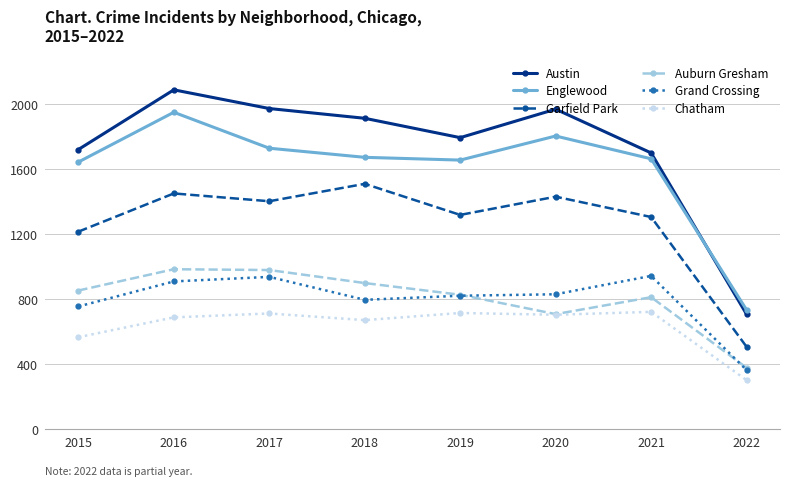

What are all the series names shown in the legend?

Austin, Englewood, Garfield Park, Auburn Gresham, Grand Crossing, Chatham